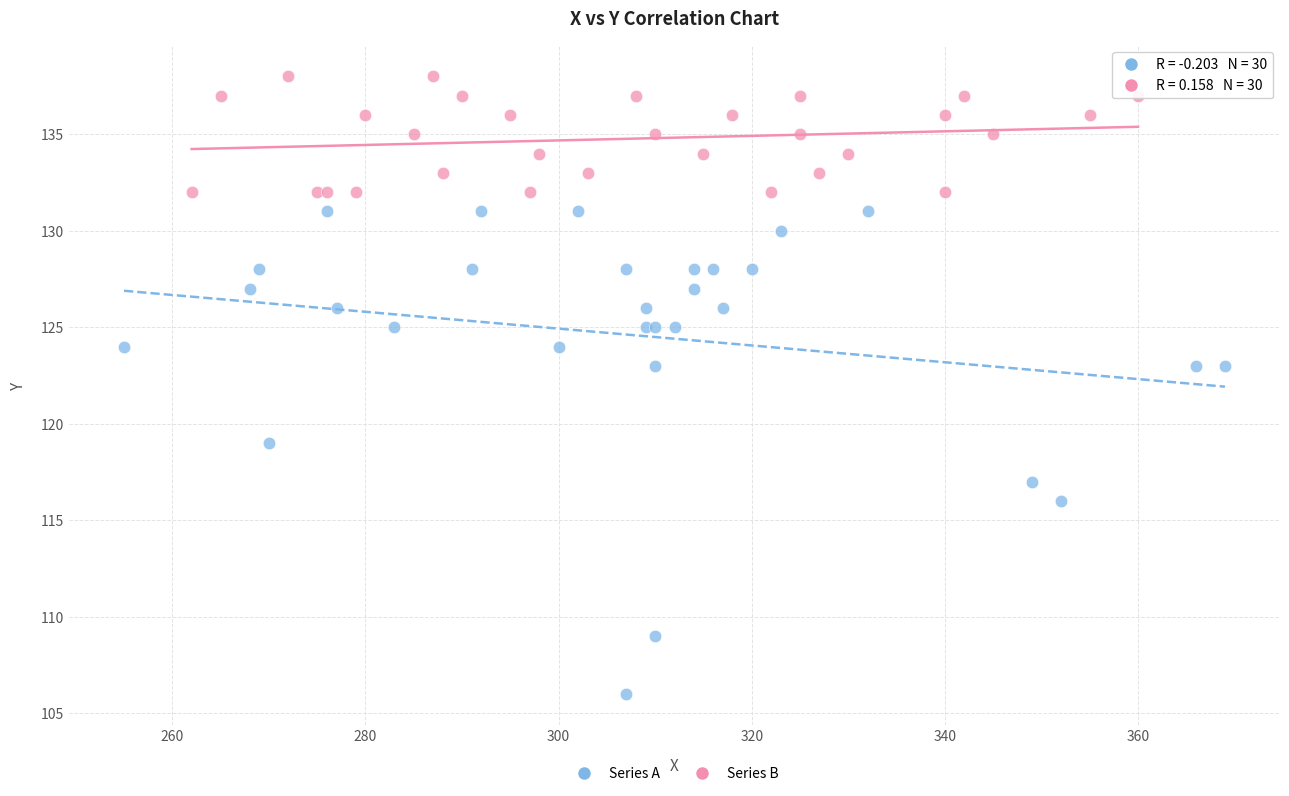

Which series reaches the minimum Y coordinate?

Series A